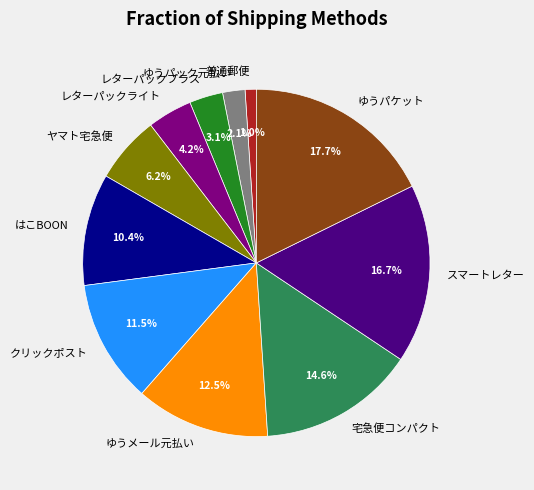

To the nearest percent, what is the combined percentage of ゆうメール元払い and 宅急便コンパクト?

27%